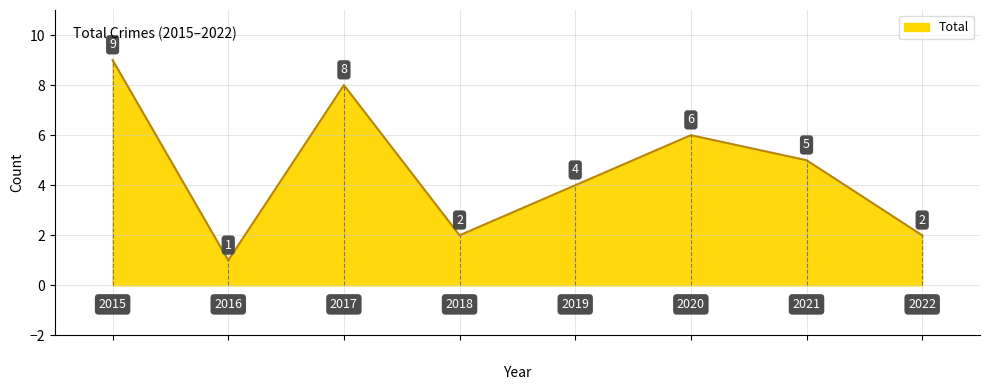

What is the sum of all values?

37